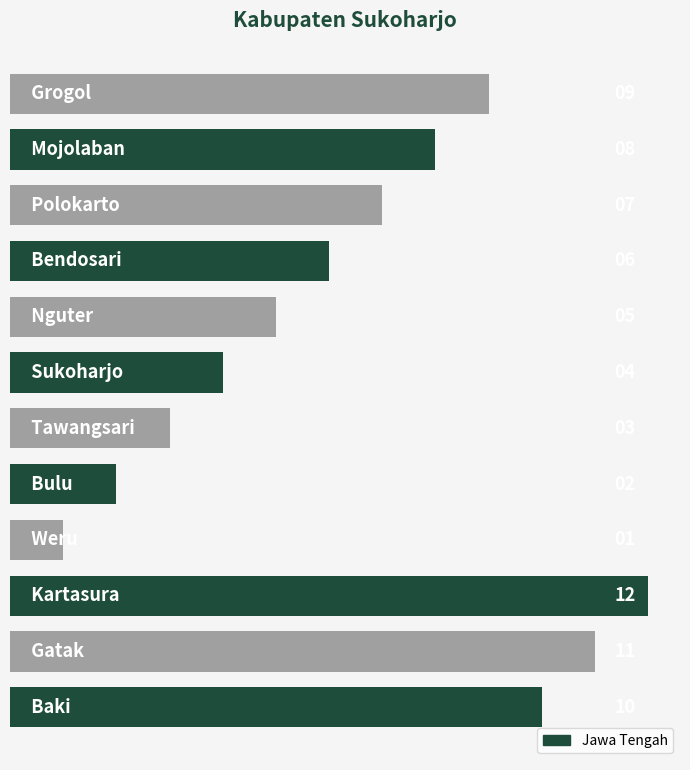

What is the sum of all values?

78